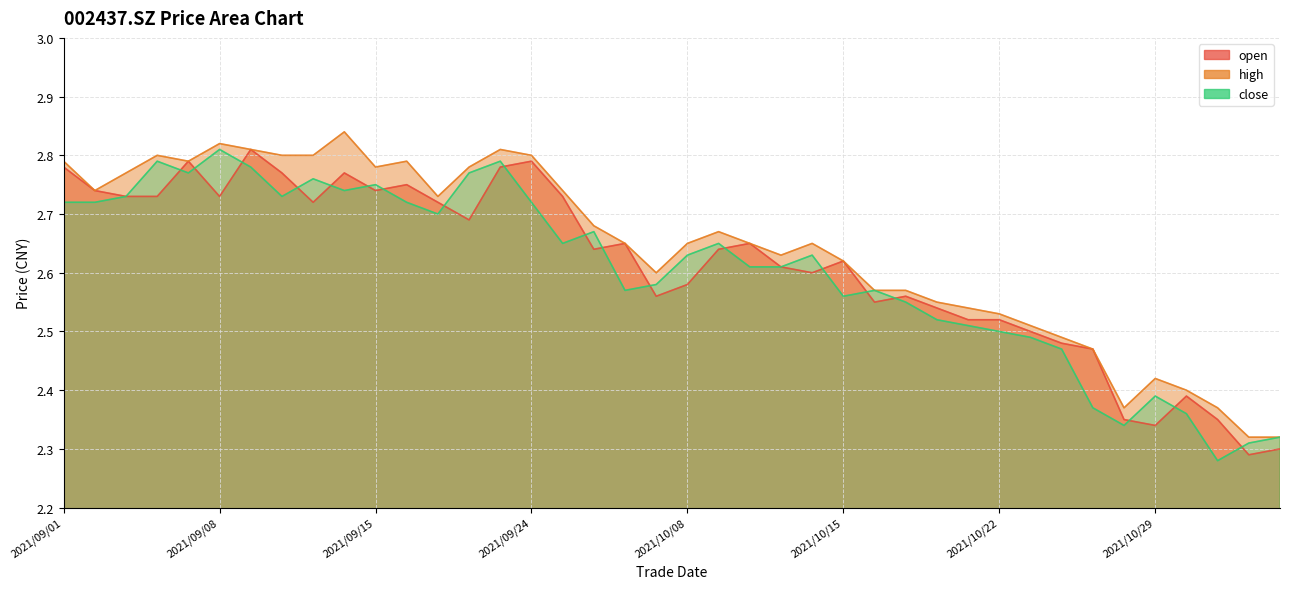

What is the total value across all series at 2021/10/11?

8.0